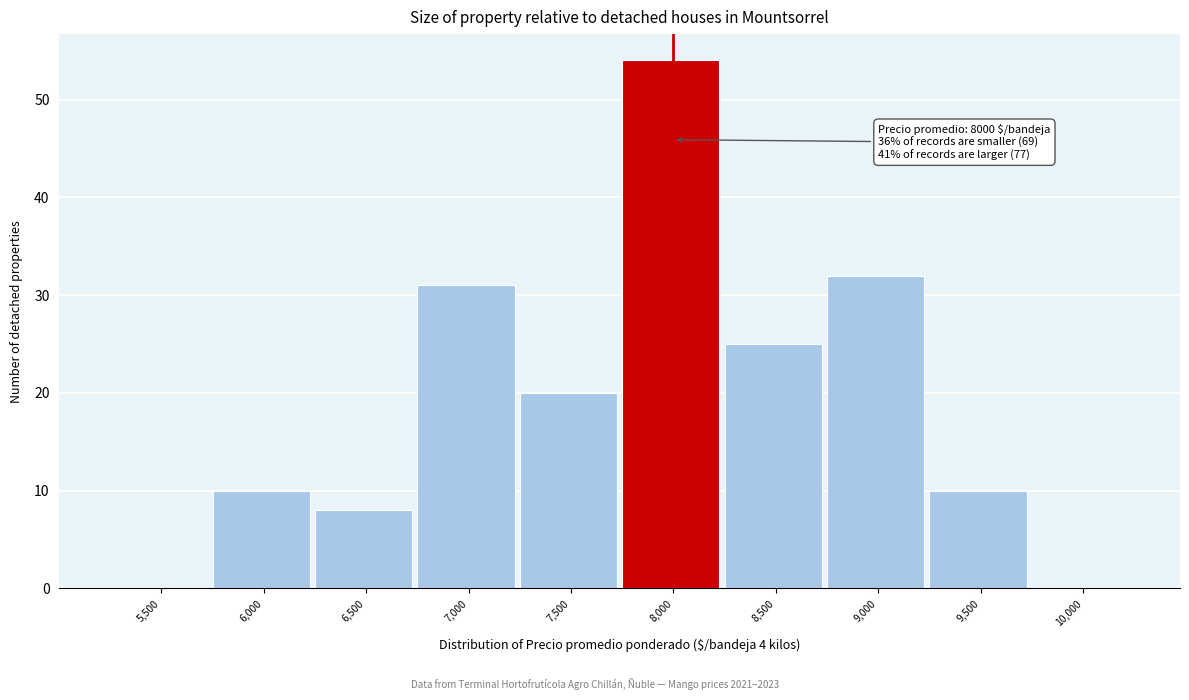

Reading left to right, transcribe all the data shown in this chart.

5,500=0	6,000=10	6,500=8	7,000=31	7,500=20	8,000=54	8,500=25	9,000=32	9,500=10	10,000=0